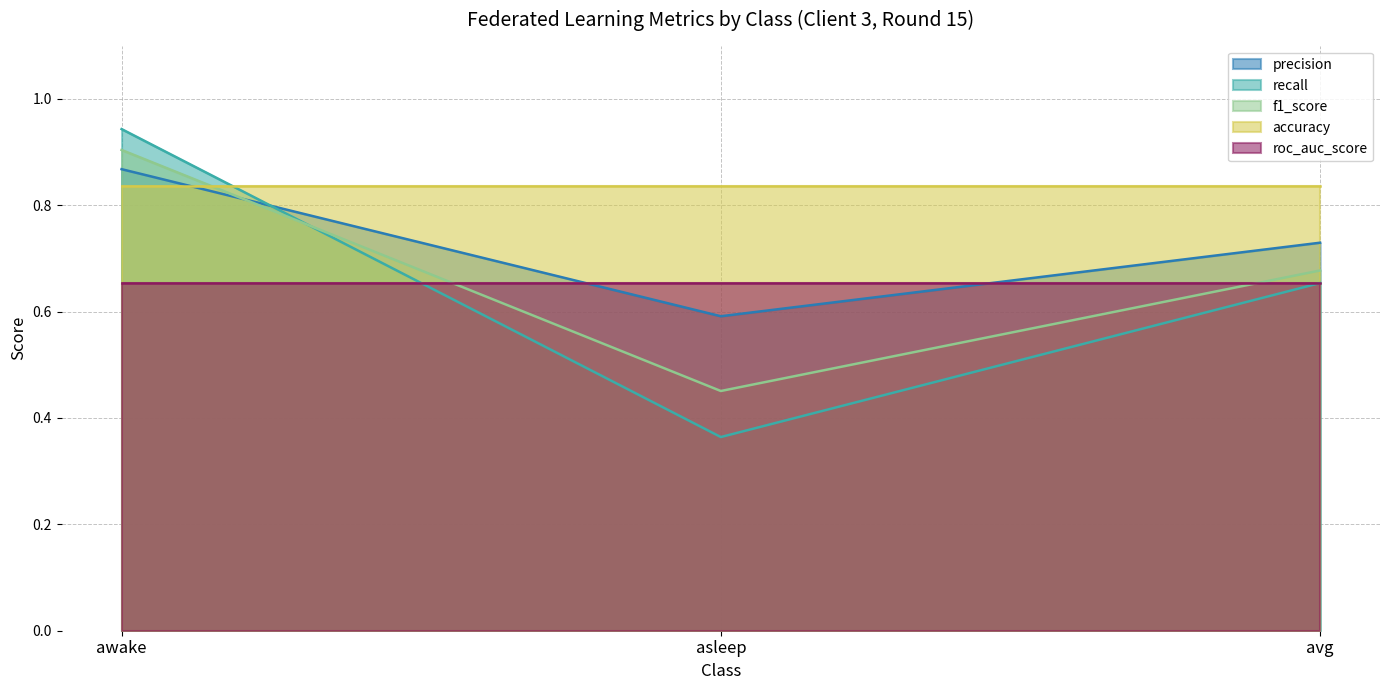

True or false: f1_score has a value of 0.6 at awake.

False